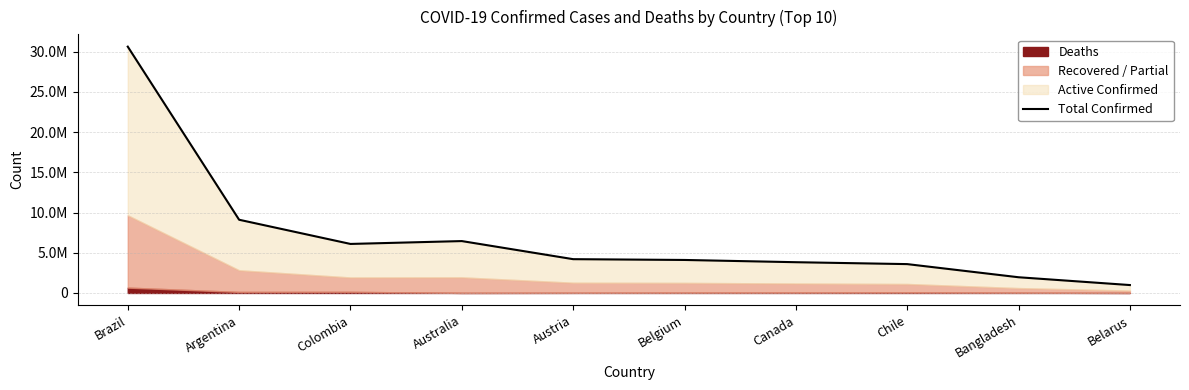

What is the sum of the values at Colombia and Belgium?

10195727